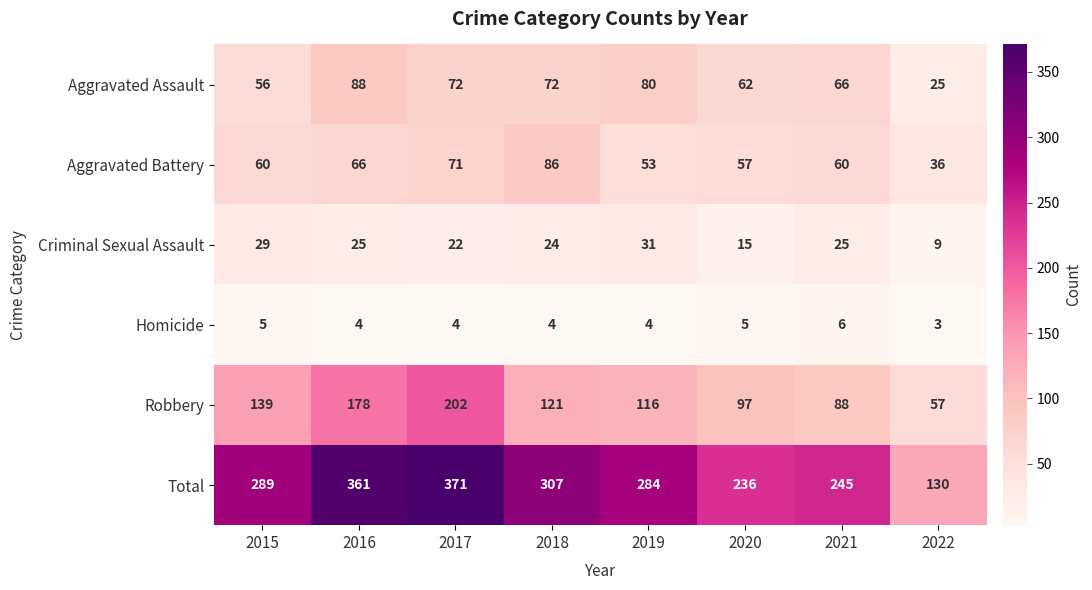

Which series changed the most between 2021 and 2022?

Total